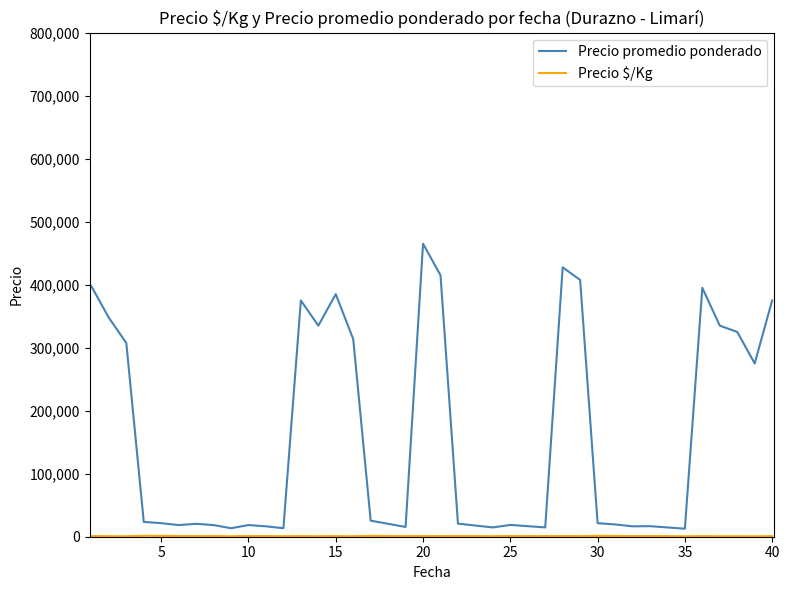

What is the difference between the maximum and minimum values in the Precio promedio ponderado series?

452250